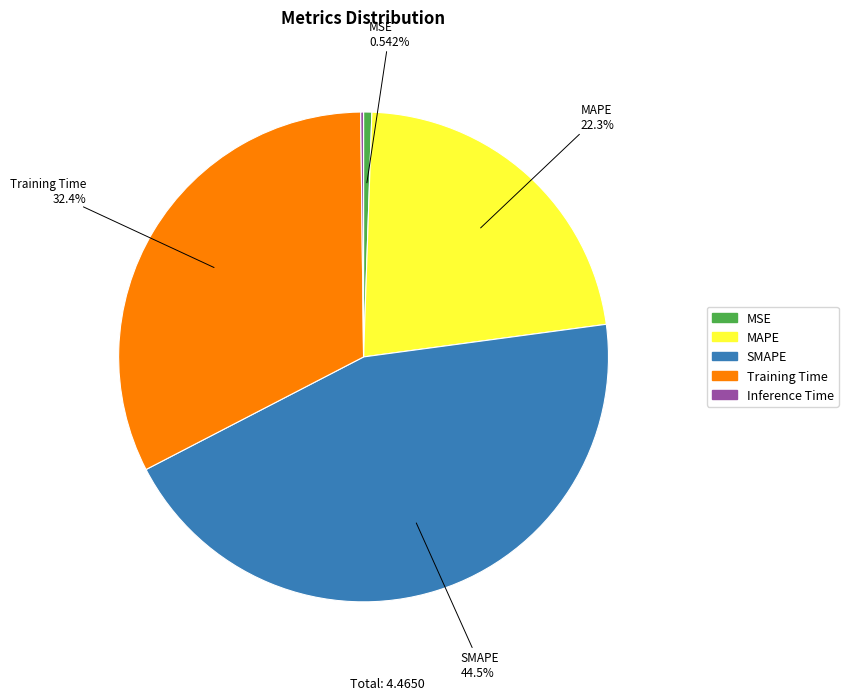

To the nearest percent, what is the average slice percentage?

20%